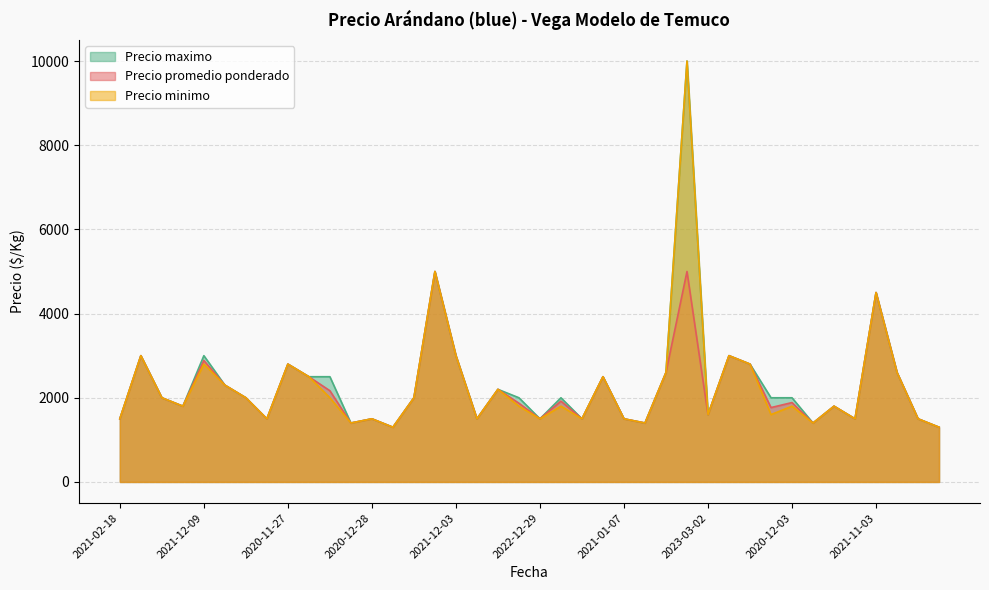

True or false: Precio promedio ponderado has more than 0 interior local peaks.

True